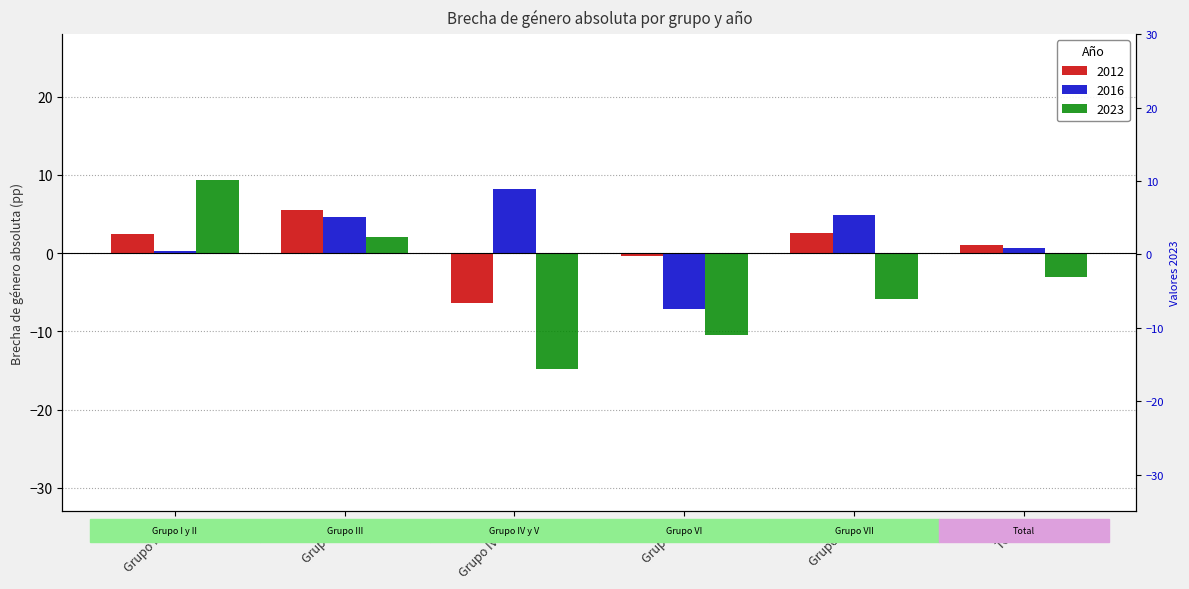

Reading left to right, extract all data points from this chart.

2012: 2.4	5.5	-6.4	-0.4	2.6	1.1
2016: 0.3	4.6	8.2	-7.1	4.8	0.6
2023: 9.4	2.0	-14.8	-10.4	-5.9	-3.1